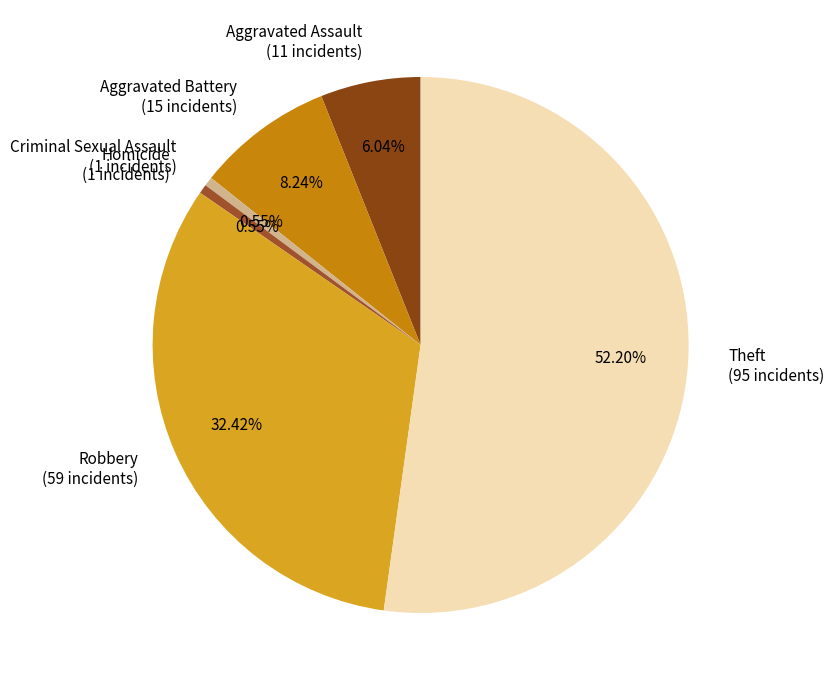

Approximately how many times larger is the value at Aggravated Battery compared to Aggravated Assault?

1.4